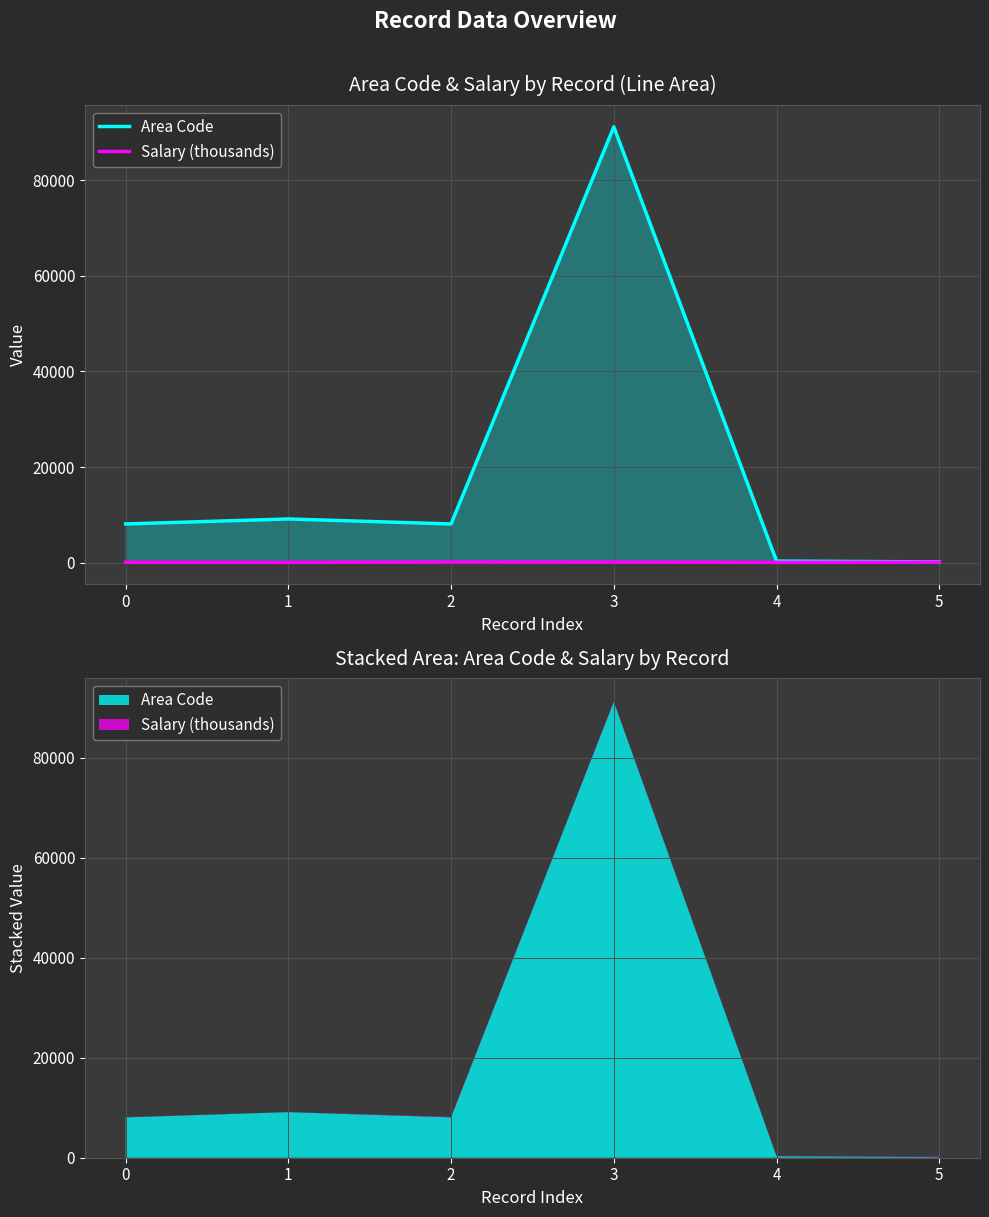

True or false: Area Code and Salary (thousands) intersect in this chart.

False